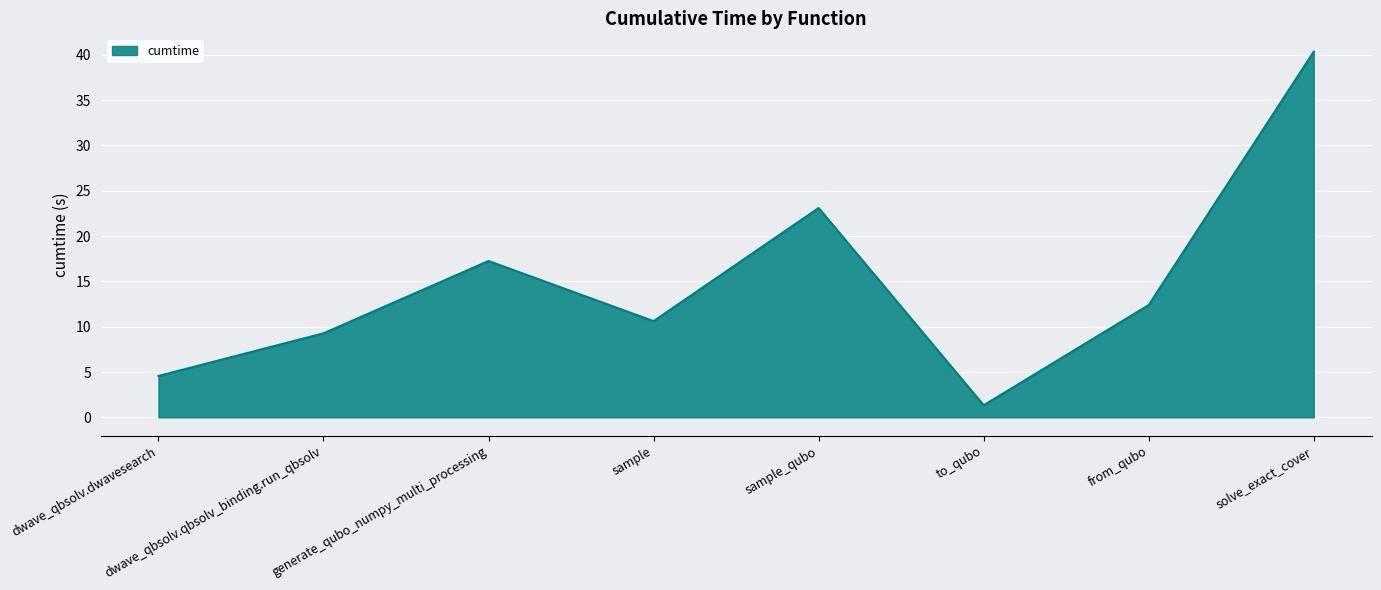

At which category does the data reach its first local valley?

sample